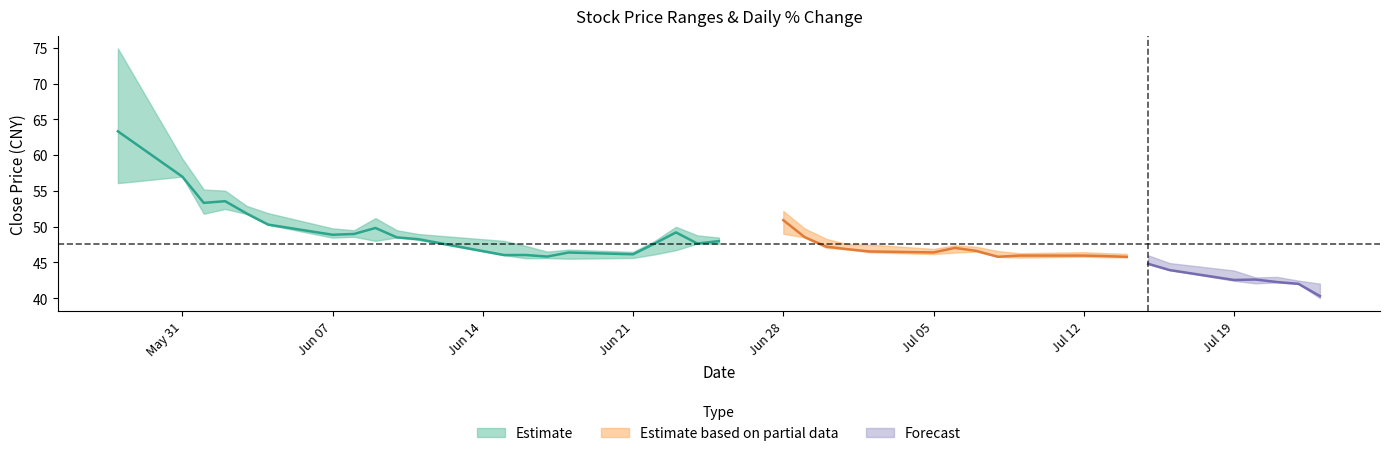

What is the label of the 5th point from the left?

2021-06-03